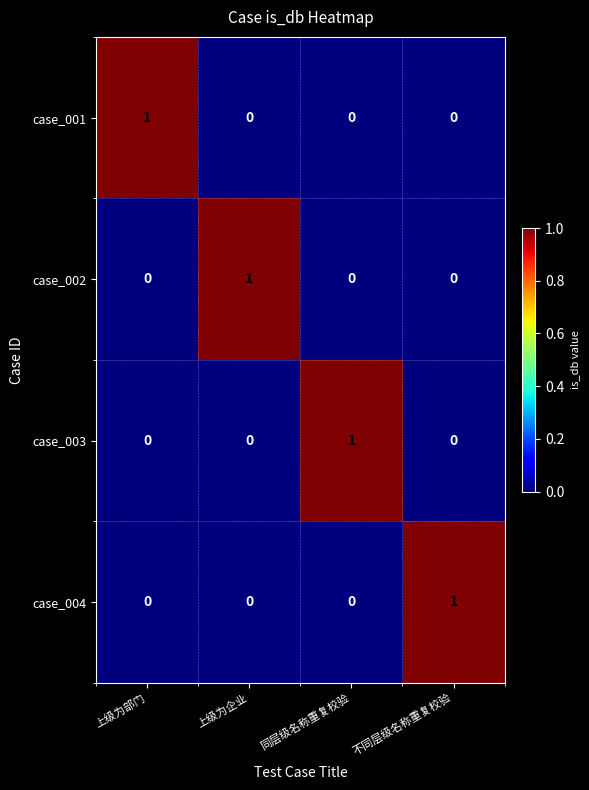

The case_004 series shows 0 at 同层级名称重复校验. True or false?

True